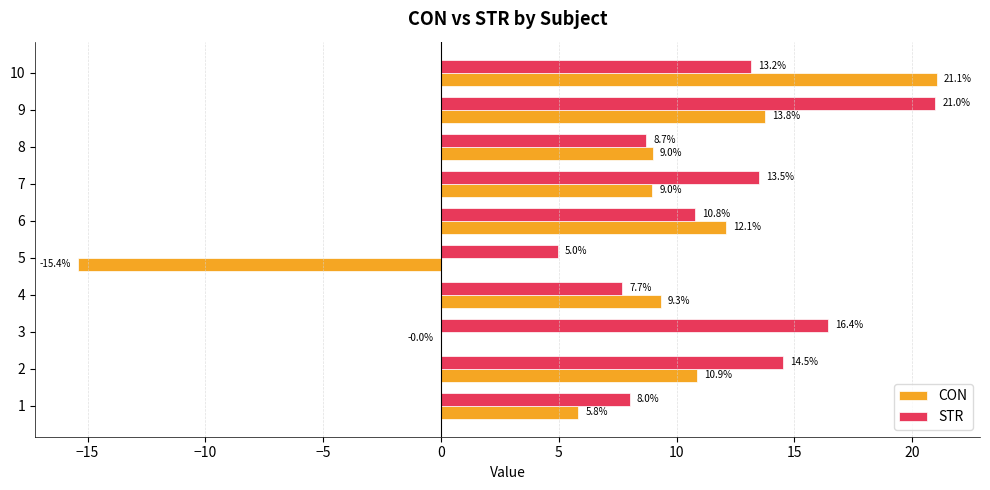

Is it true that CON equals 18.5 at 6?

False